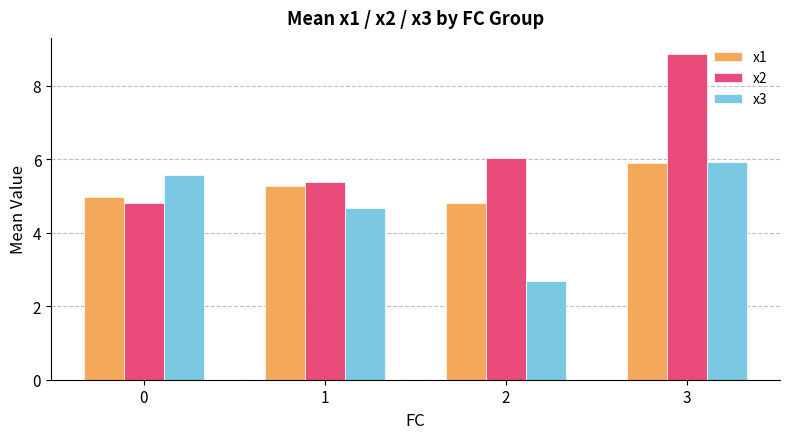

What is the smallest value displayed?

2.7